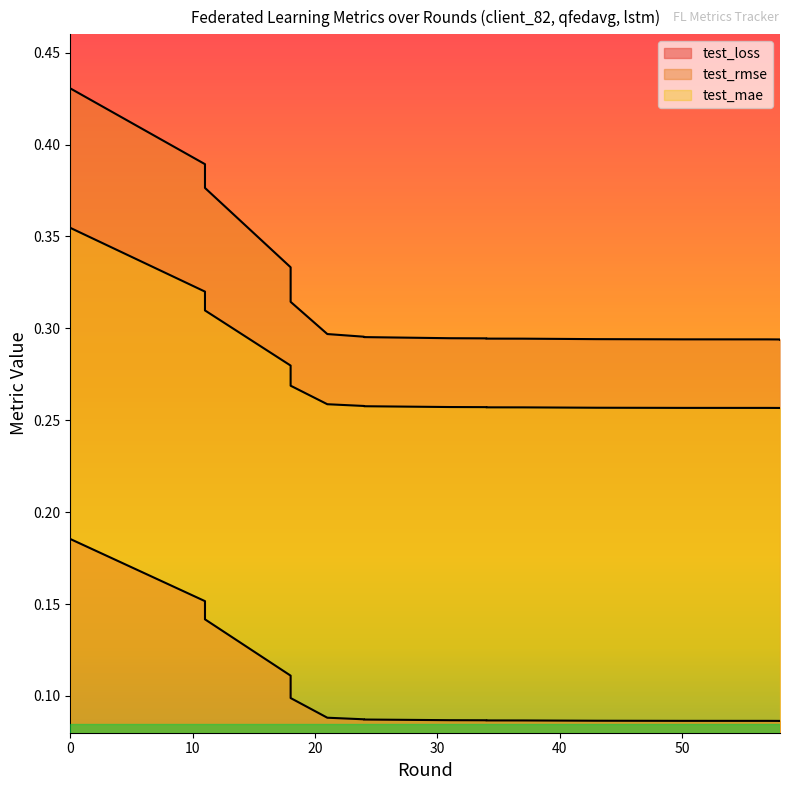

What is the difference between the maximum and second lowest values in the test_loss series?

0.1